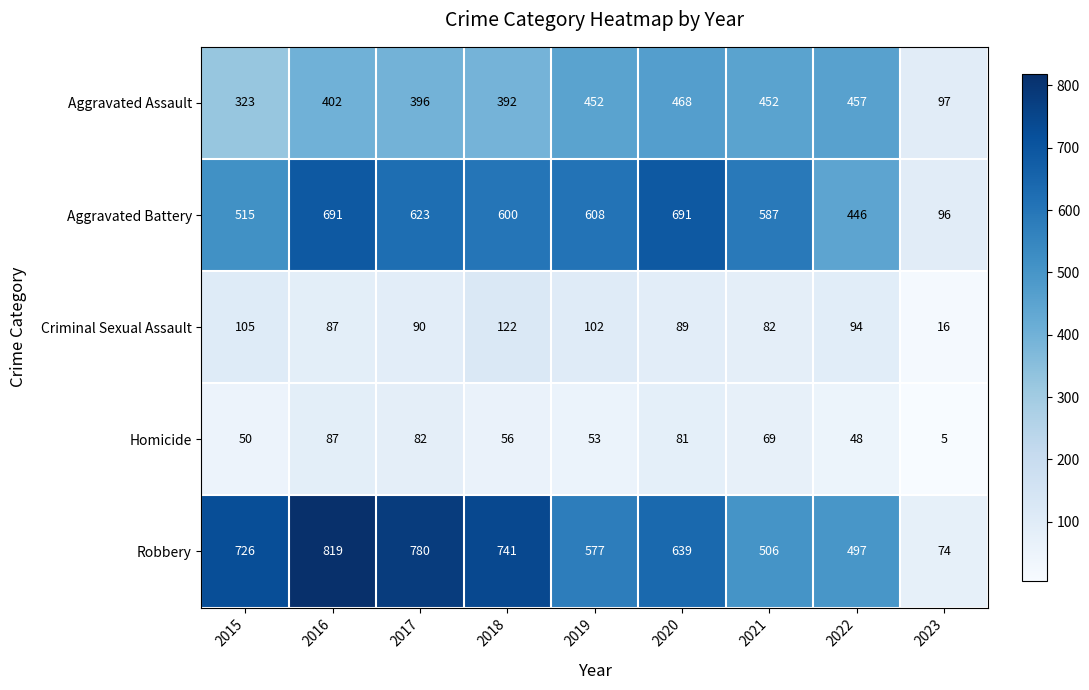

What is the approximate value of Robbery at 2019, to the nearest 100?

600